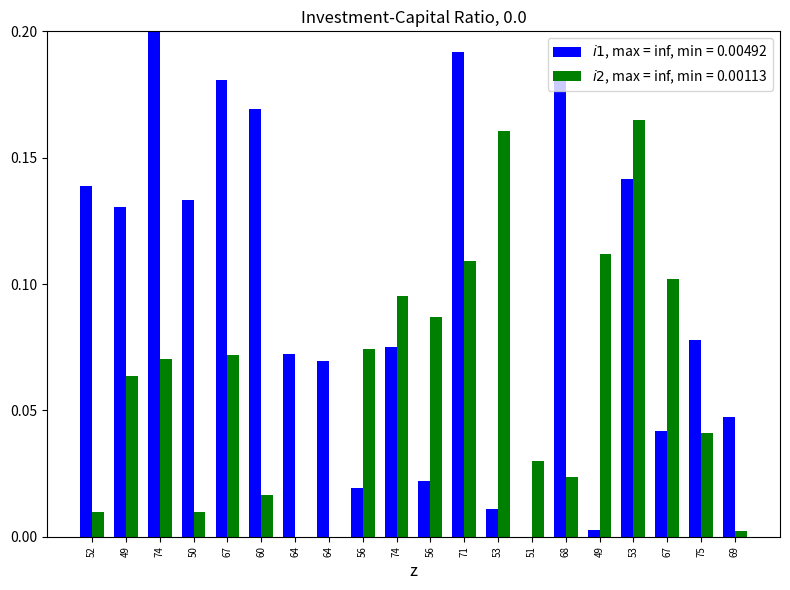

Count the number of categories in the chart.

20